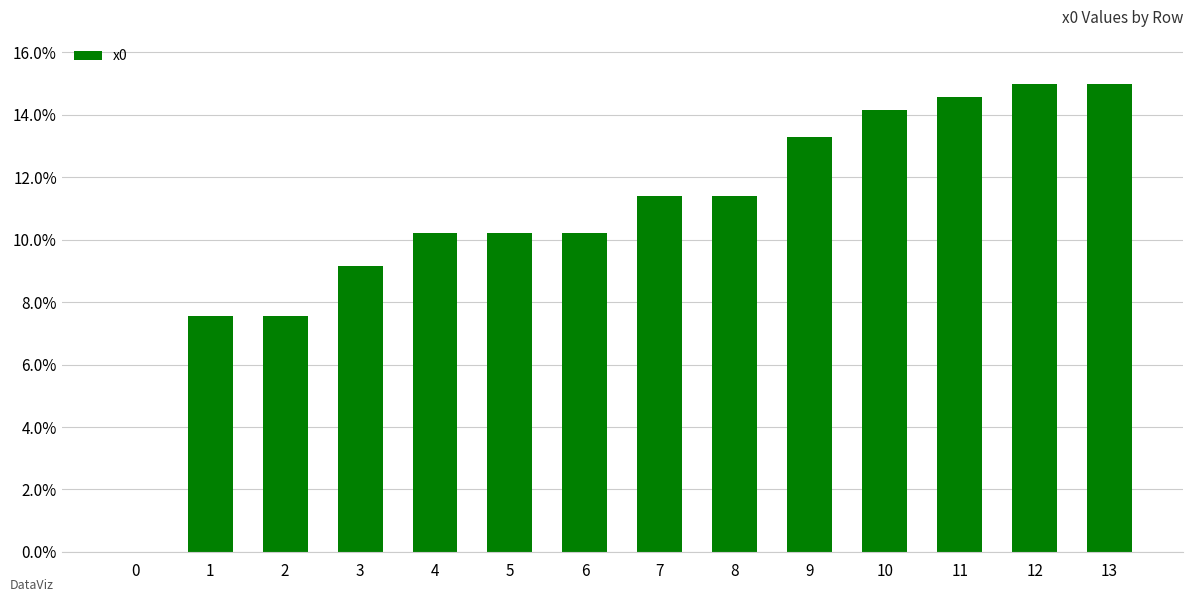

How many values are above zero?

13